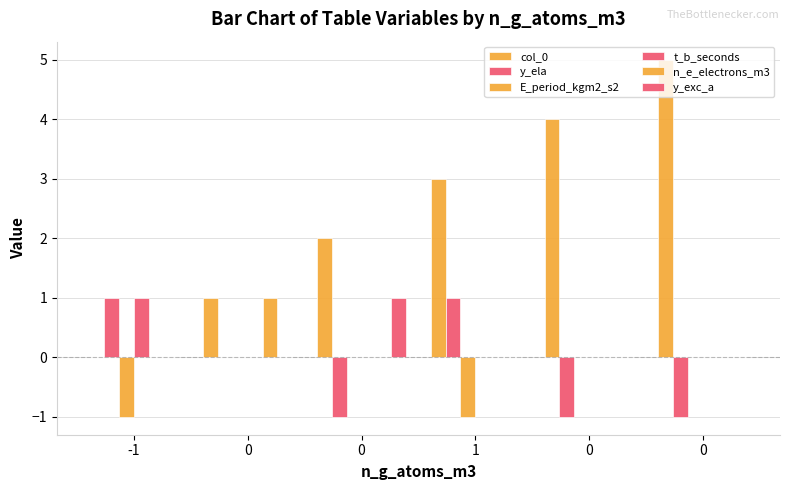

Reading left to right, list all the values displayed in this chart.

col_0: -1=0	0=1	0=2	1=3	0=4	0=5
y_ela: -1=1	0=0	0=-1	1=1	0=-1	0=-1
E_period_kgm2_s2: -1=-1	0=0	0=0	1=-1	0=0	0=0
t_b_seconds: -1=1	0=0	0=0	1=0	0=0	0=0
n_e_electrons_m3: -1=0	0=1	0=0	1=0	0=0	0=0
y_exc_a: -1=0	0=0	0=1	1=0	0=0	0=0